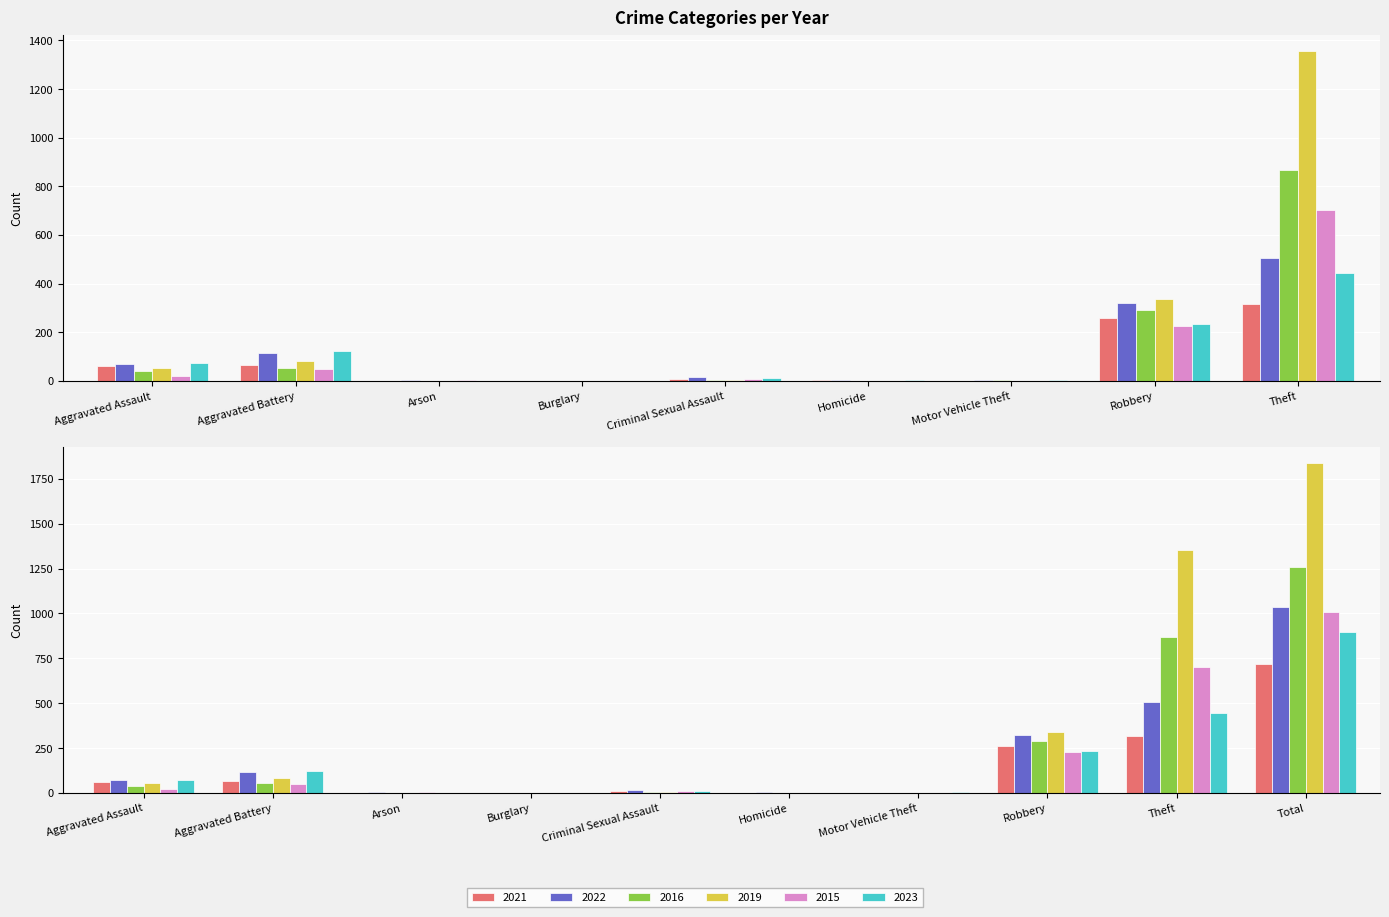

Reading left to right, transcribe all the data shown in this chart.

2021: Aggravated Assault=62	Aggravated Battery=66	Arson=1	Burglary=1	Criminal Sexual Assault=9	Homicide=2	Motor Vehicle Theft=1	Robbery=260	Theft=318	Total=720
2022: Aggravated Assault=70	Aggravated Battery=117	Arson=3	Burglary=0	Criminal Sexual Assault=15	Homicide=3	Motor Vehicle Theft=2	Robbery=320	Theft=505	Total=1035
2016: Aggravated Assault=39	Aggravated Battery=53	Arson=0	Burglary=0	Criminal Sexual Assault=5	Homicide=1	Motor Vehicle Theft=2	Robbery=290	Theft=868	Total=1258
2019: Aggravated Assault=53	Aggravated Battery=84	Arson=1	Burglary=0	Criminal Sexual Assault=4	Homicide=1	Motor Vehicle Theft=0	Robbery=339	Theft=1356	Total=1838
2015: Aggravated Assault=22	Aggravated Battery=48	Arson=3	Burglary=0	Criminal Sexual Assault=8	Homicide=0	Motor Vehicle Theft=0	Robbery=228	Theft=702	Total=1011
2023: Aggravated Assault=74	Aggravated Battery=124	Arson=0	Burglary=0	Criminal Sexual Assault=13	Homicide=2	Motor Vehicle Theft=6	Robbery=236	Theft=443	Total=898